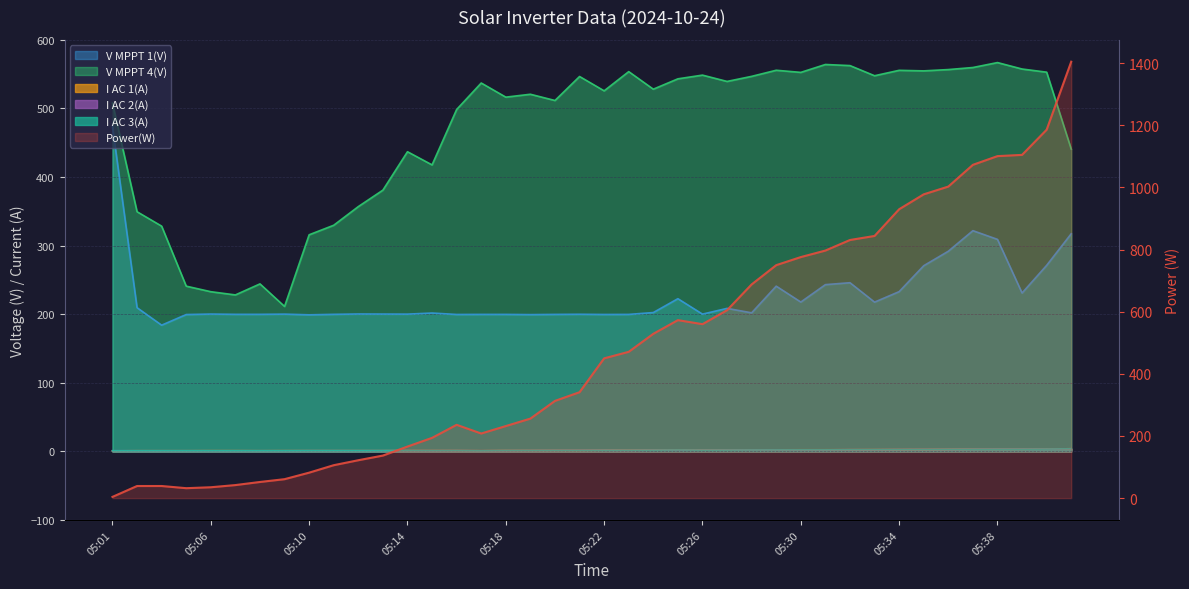

True or false: I AC 3(A) and V MPPT 4(V) intersect in this chart.

False